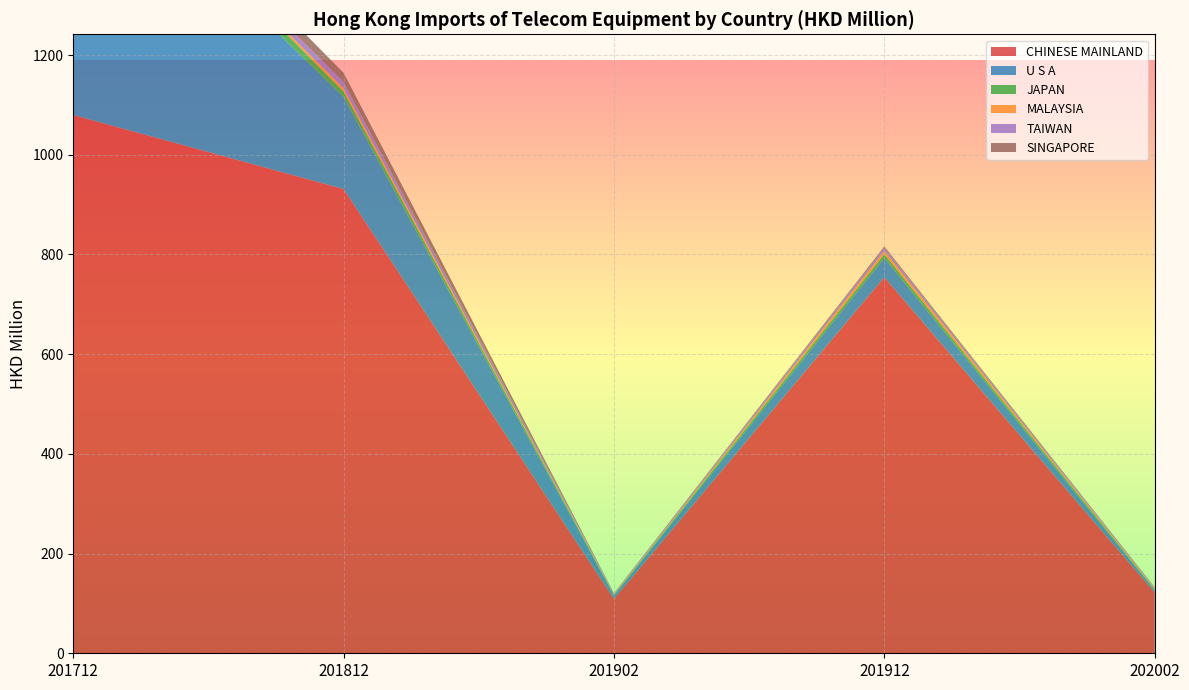

Reading right to left, transcribe all the data shown in this chart.

CHINESE MAINLAND: 121.9	754.2	109.2	931.2	1079.7
U S A: 4.2	38.7	6.4	184.4	564.2
JAPAN: 2.1	7.7	1.5	11.3	27.5
MALAYSIA: 1.8	6.5	1.3	6.3	2.6
TAIWAN: 1.5	6.3	1.7	12.7	9.3
SINGAPORE: 0.8	2.8	0.4	18.4	29.2